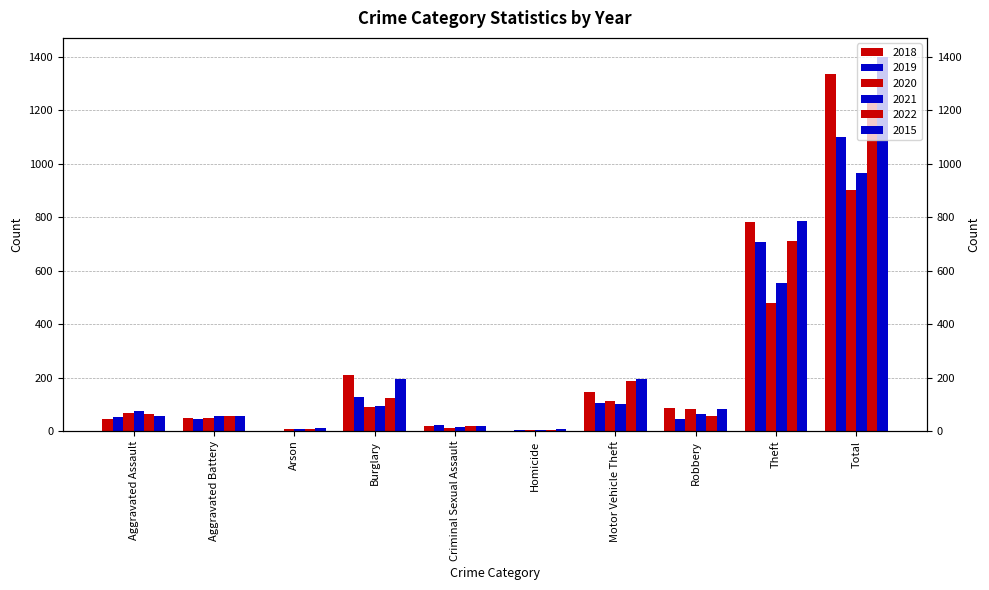

What is the highest value of the 2019 series?

1101